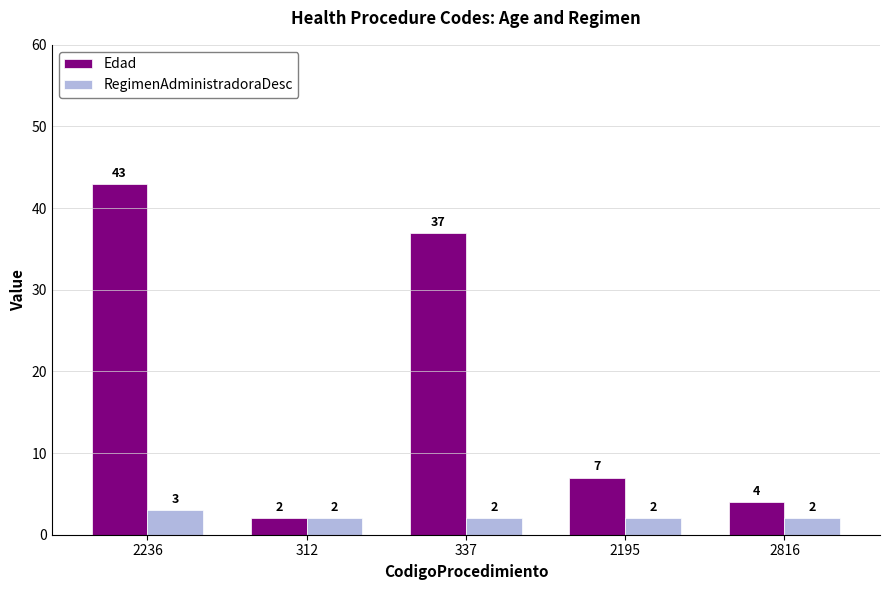

Which series has the widest spread of values?

Edad